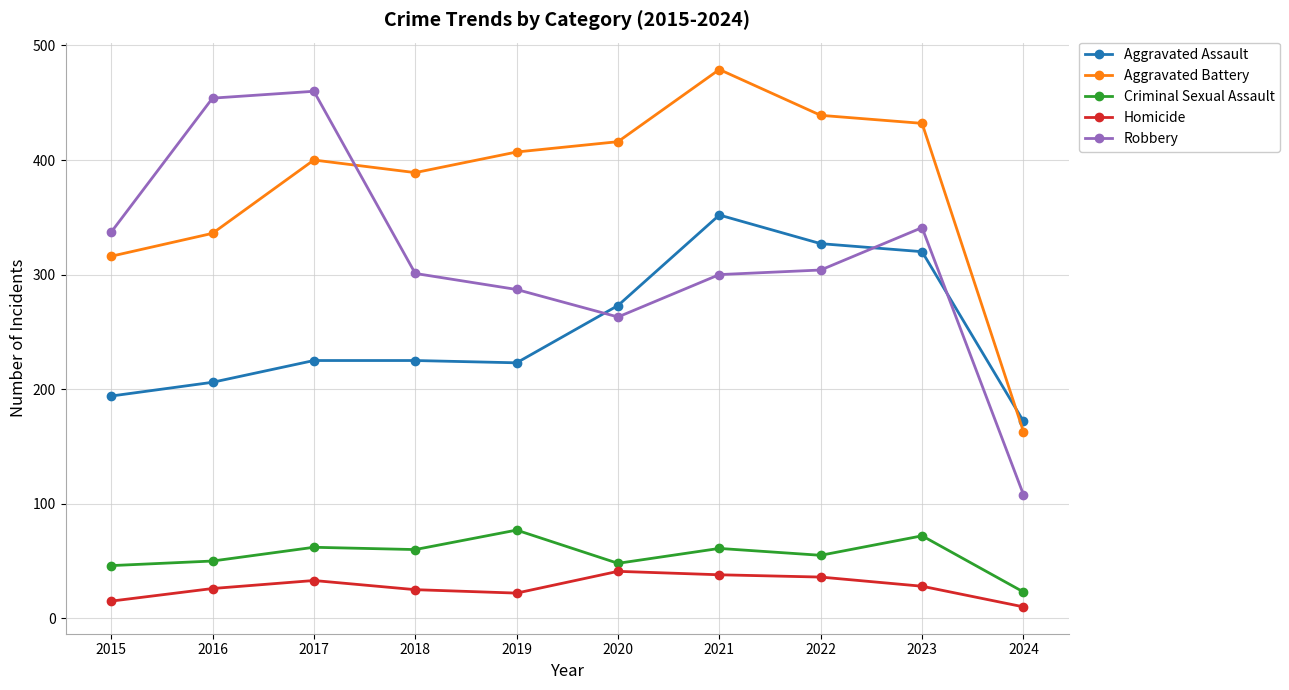

Is this an area chart (filled region under the line)?

No